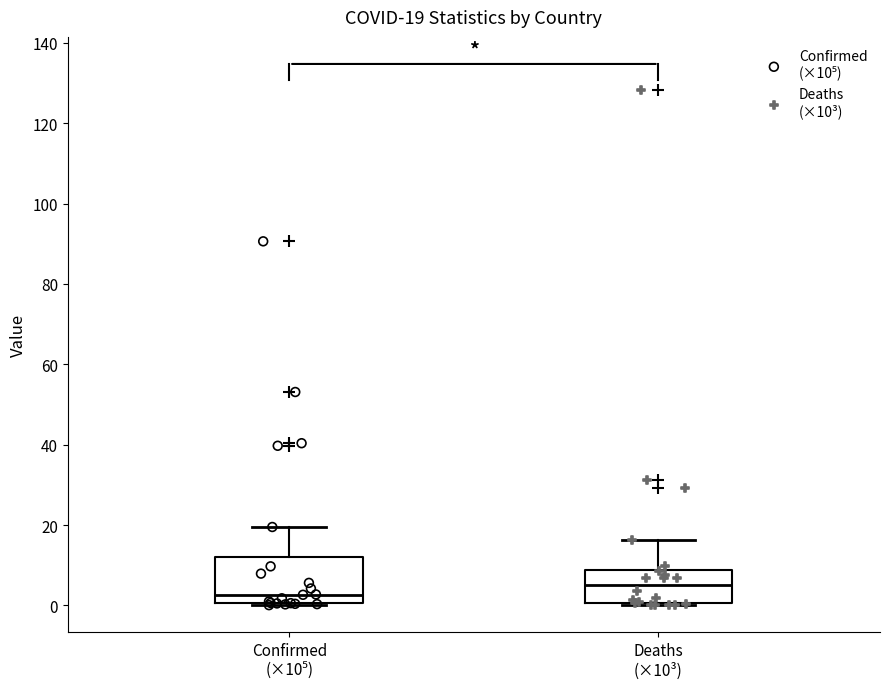

Which box's median line is the lowest?

Confirmed (×10⁵)